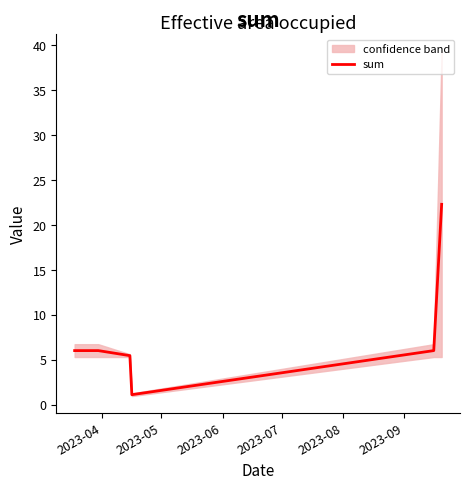

Reading left to right, extract all data points from this chart.

6.0	6.0	5.5	1.1	6.0	22.3